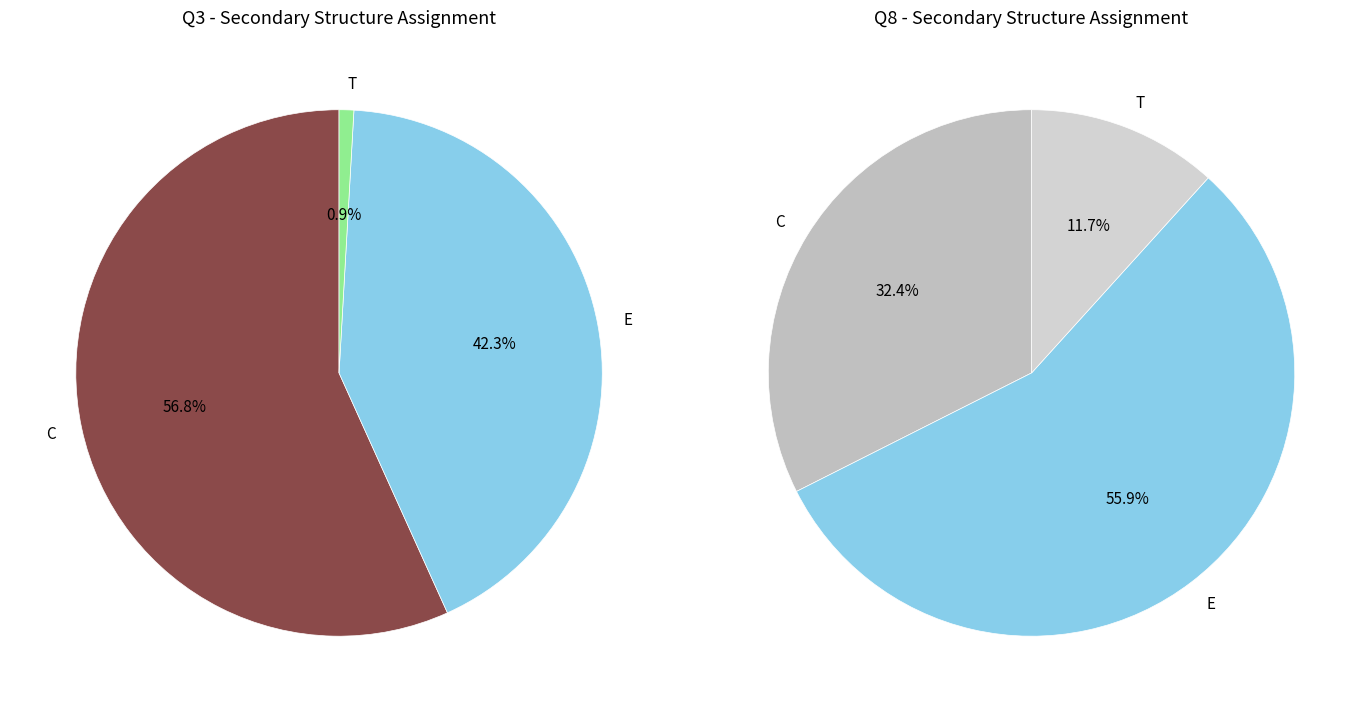

What percentage is the E slice, to the nearest percent?

56%